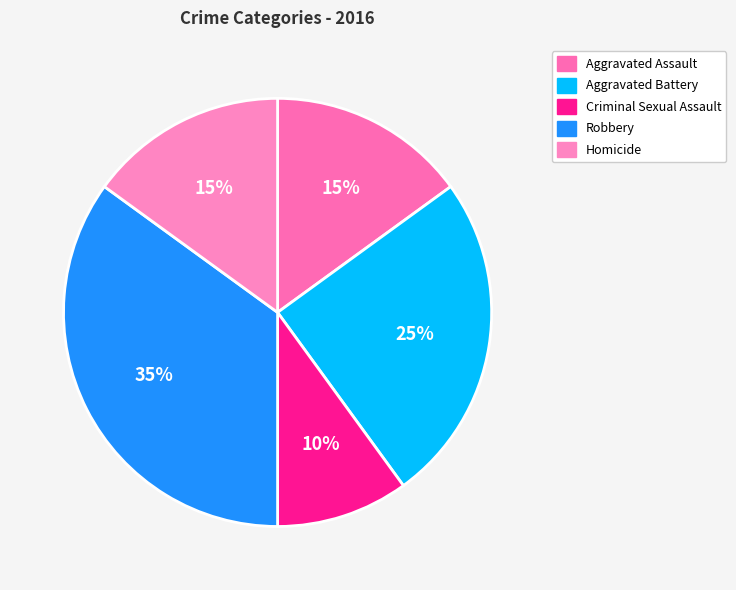

Does any single category account for the majority?

No